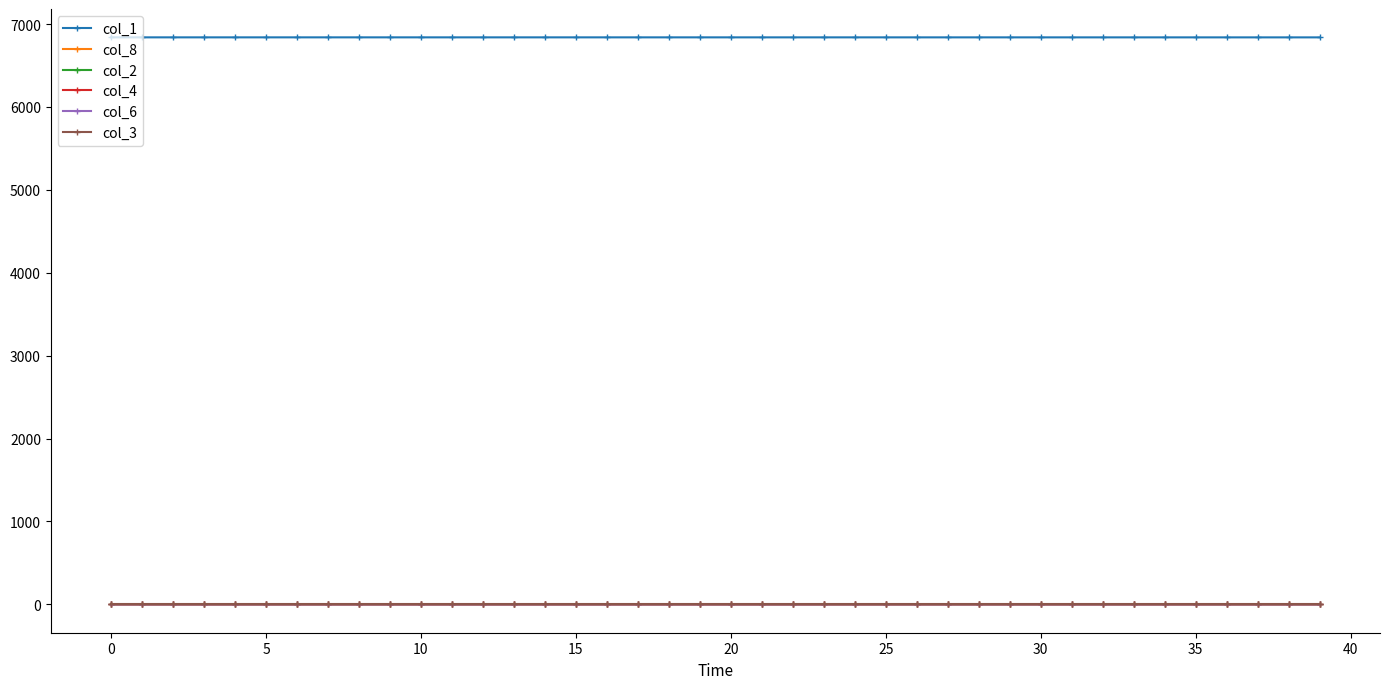

Is this an area chart (filled region under the line)?

No